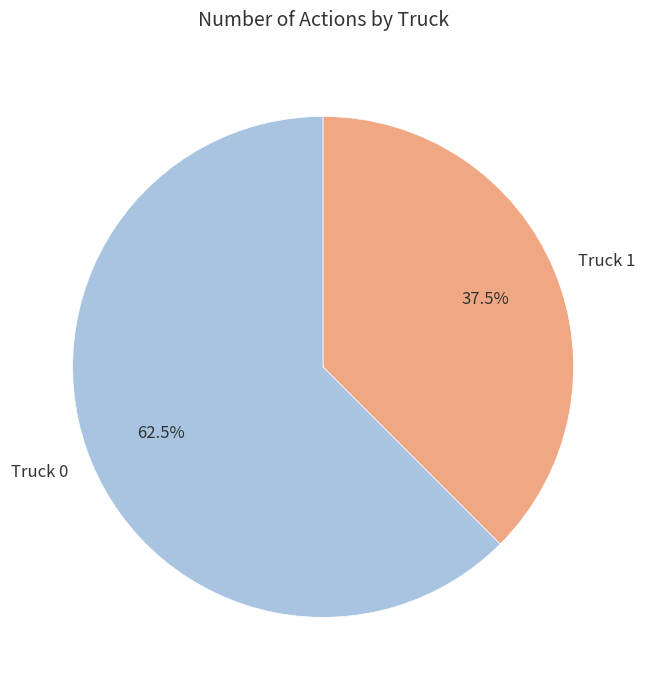

Which category accounts for the majority?

Truck 0